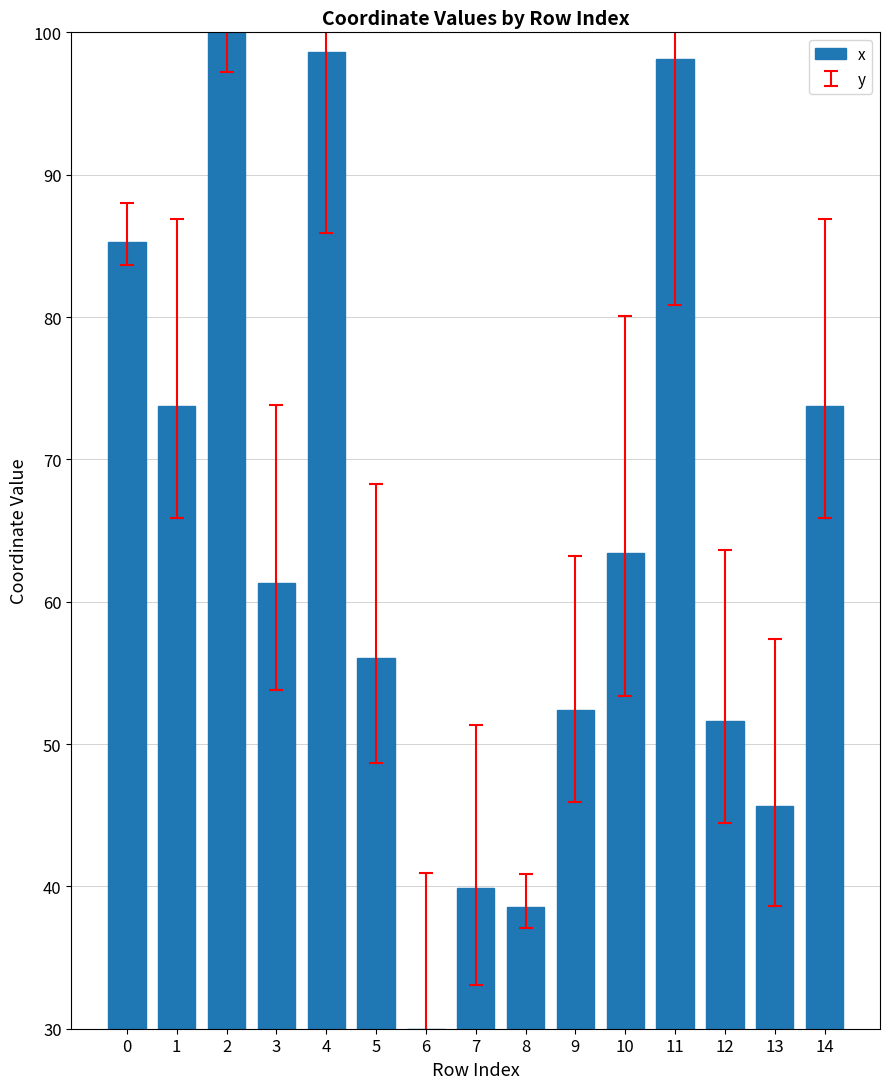

Approximately how many times larger is the value at 13 compared to 8?

1.2